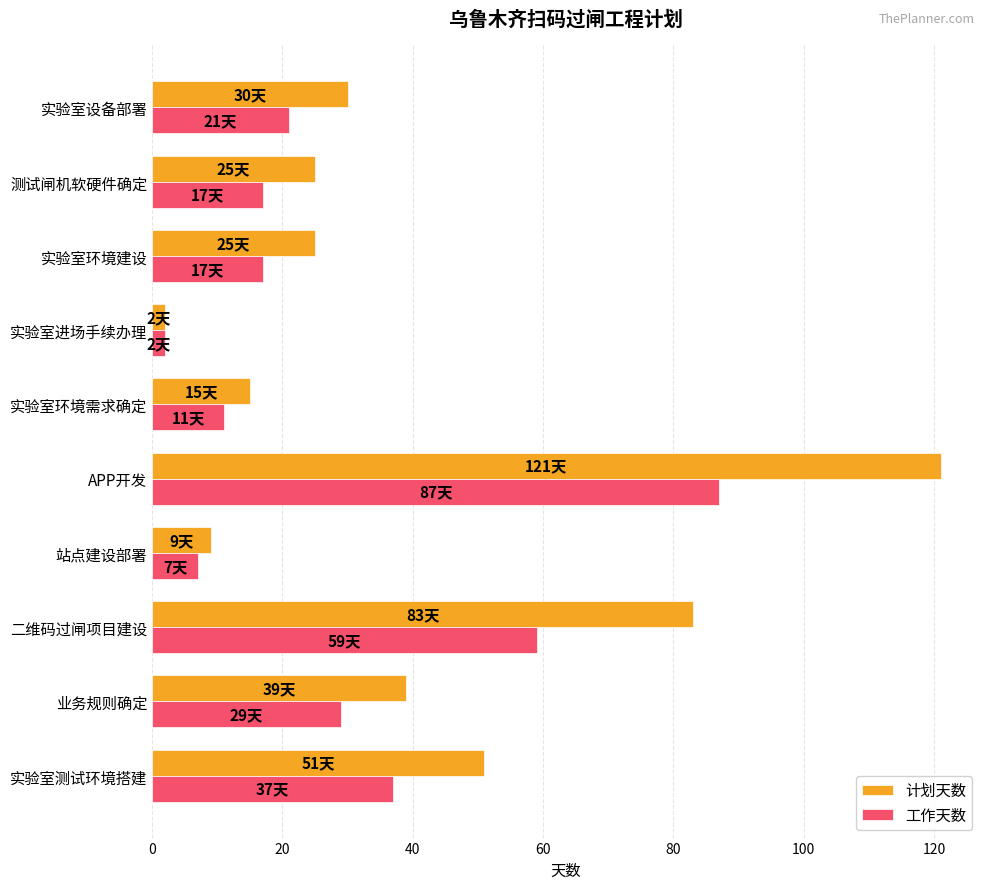

Which label corresponds to the largest value in the chart?

APP开发